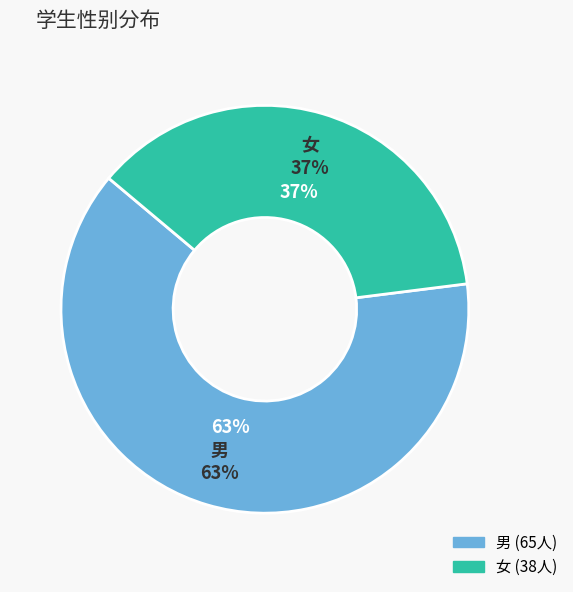

Is 男 the majority of the pie?

Yes